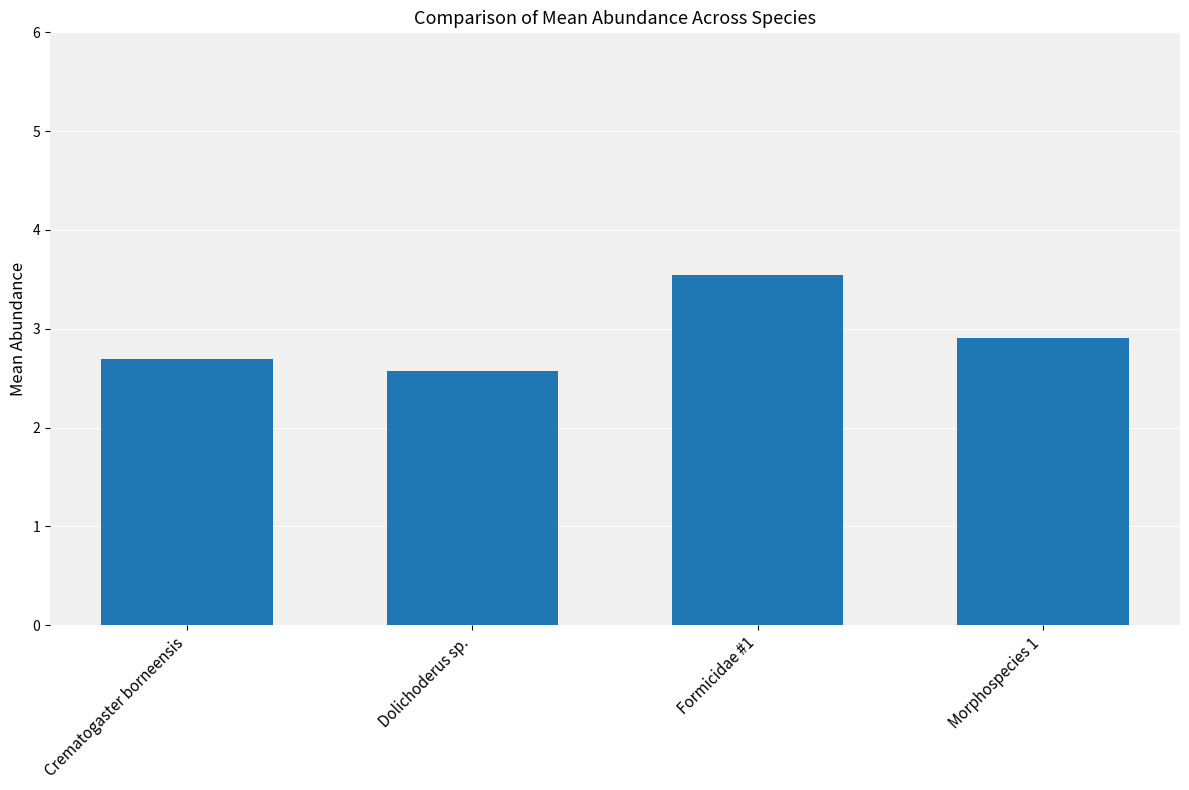

Which category has the highest value across all series?

Formicidae #1